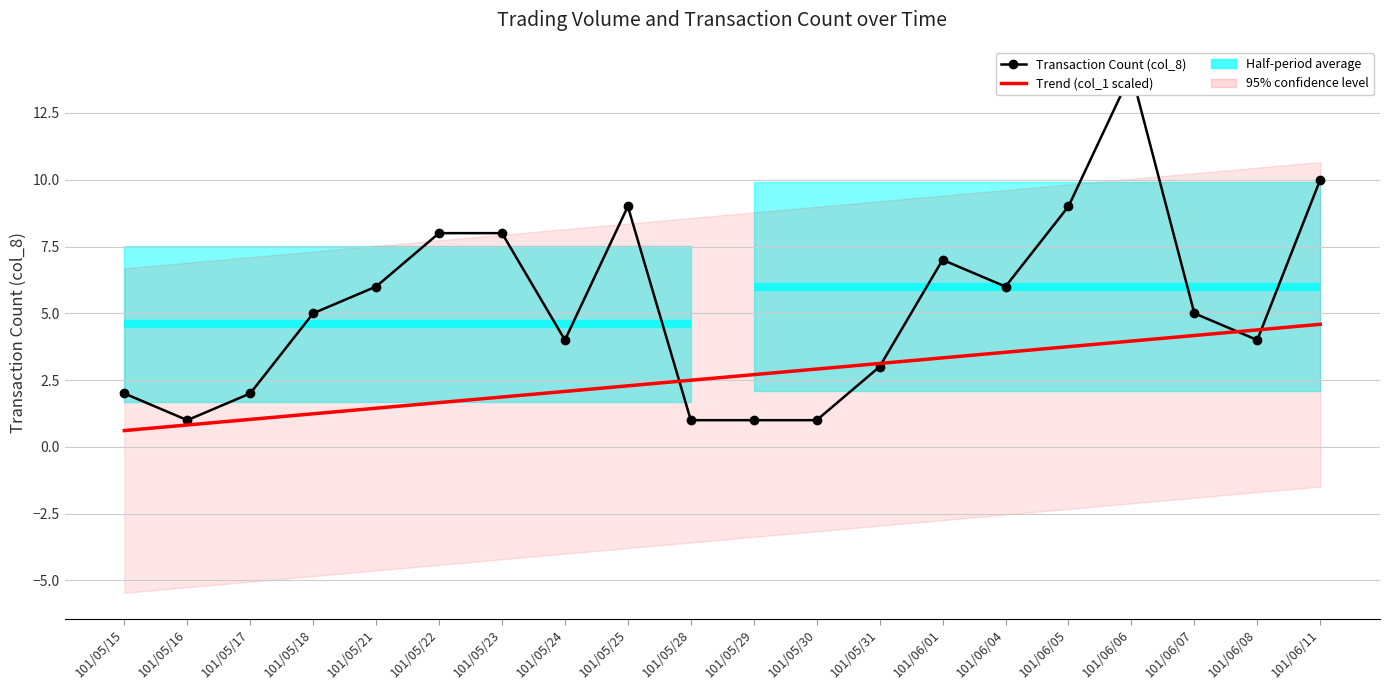

True or false: Transaction Count (col_8) has a value of 2.6 at 101/06/05.

False